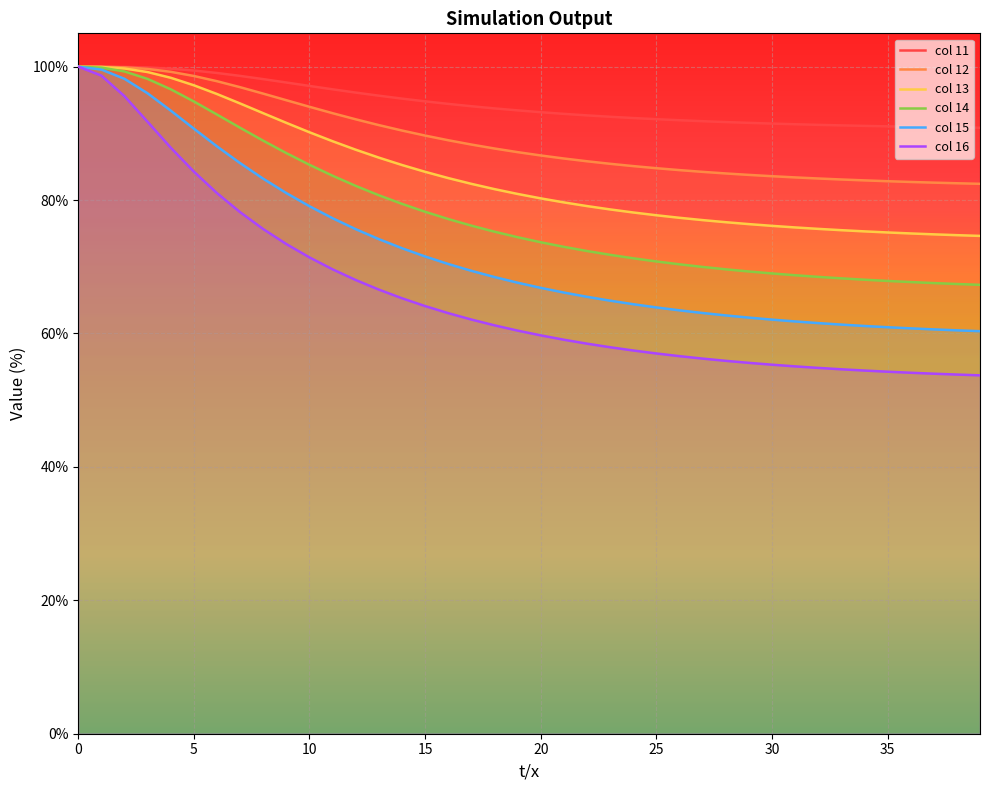

True or false: 14 and 12 intersect in this chart.

False